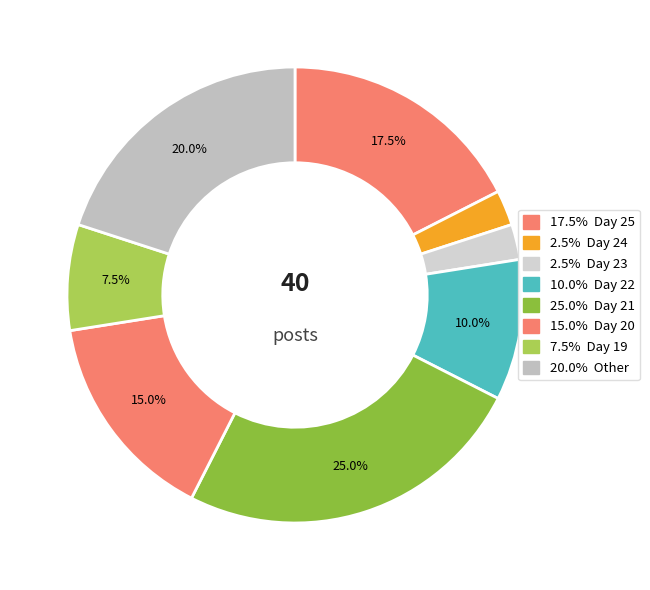

How many slices are in this pie chart?

8